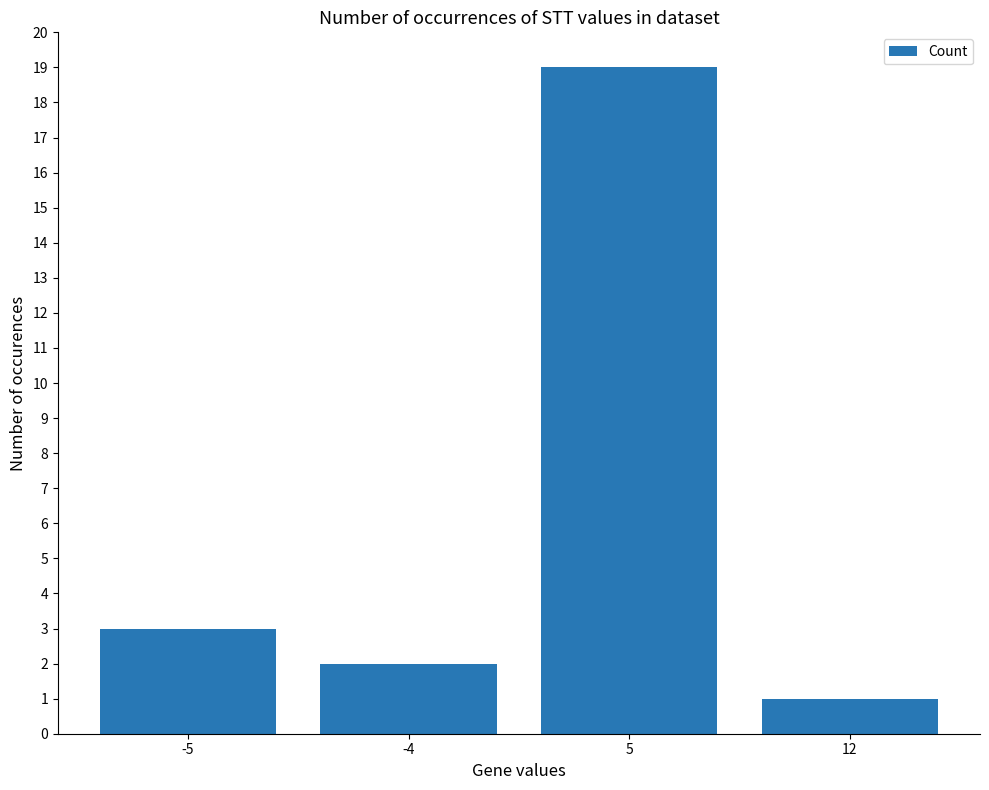

Reading left to right, transcribe all the data shown in this chart.

-5=3	-4=2	5=19	12=1